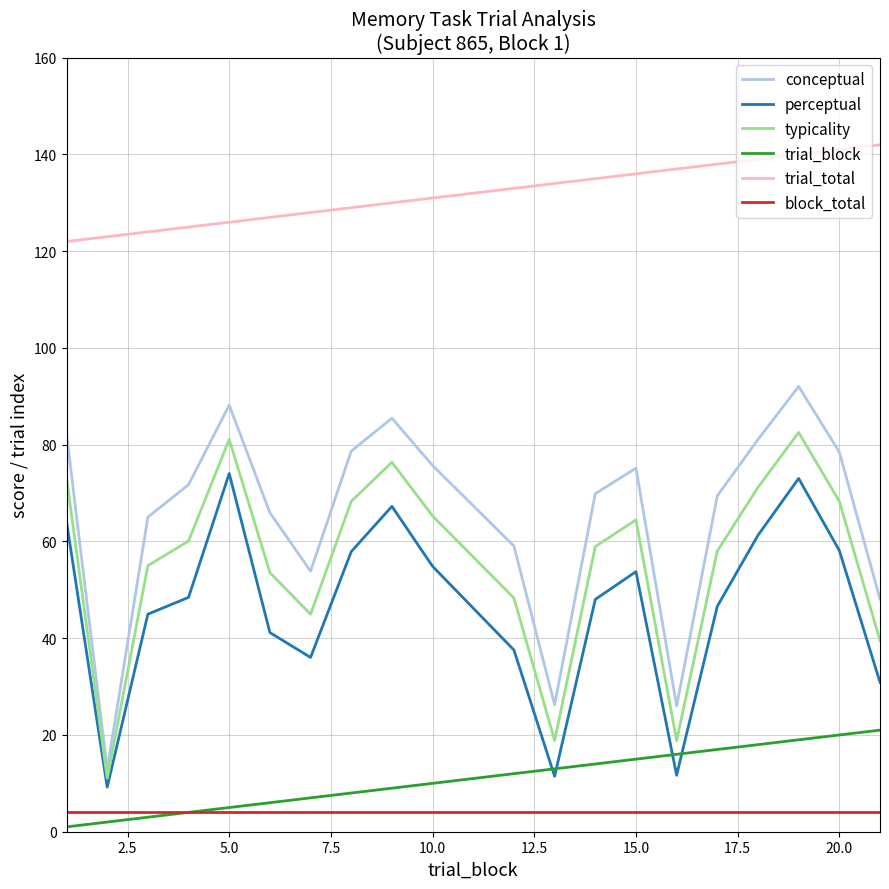

Rank the series by their maximum value, from highest to lowest.

trial_total, conceptual, typicality, perceptual, trial_block, block_total